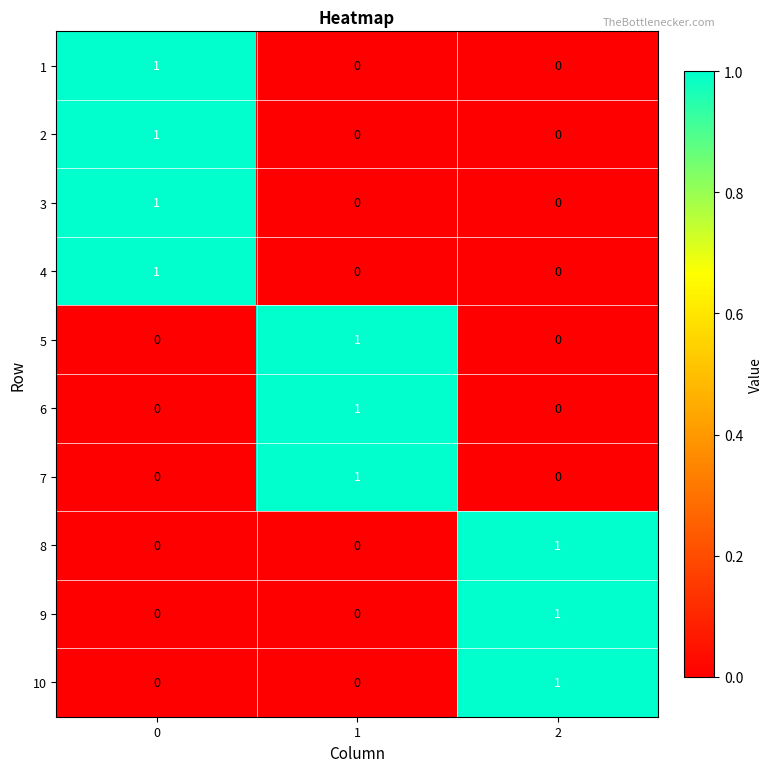

Reading right to left, extract all data points from this chart.

1: 0	0	1
2: 0	0	1
3: 0	0	1
4: 0	0	1
5: 0	1	0
6: 0	1	0
7: 0	1	0
8: 1	0	0
9: 1	0	0
10: 1	0	0